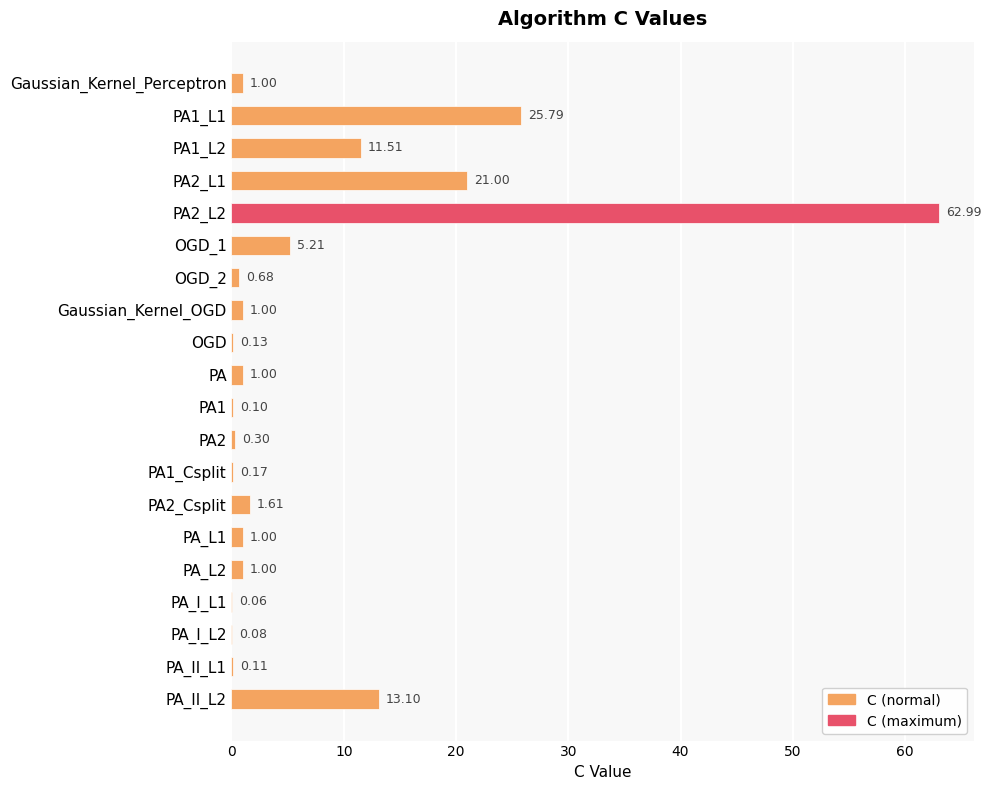

How many distinct data groups are displayed?

1